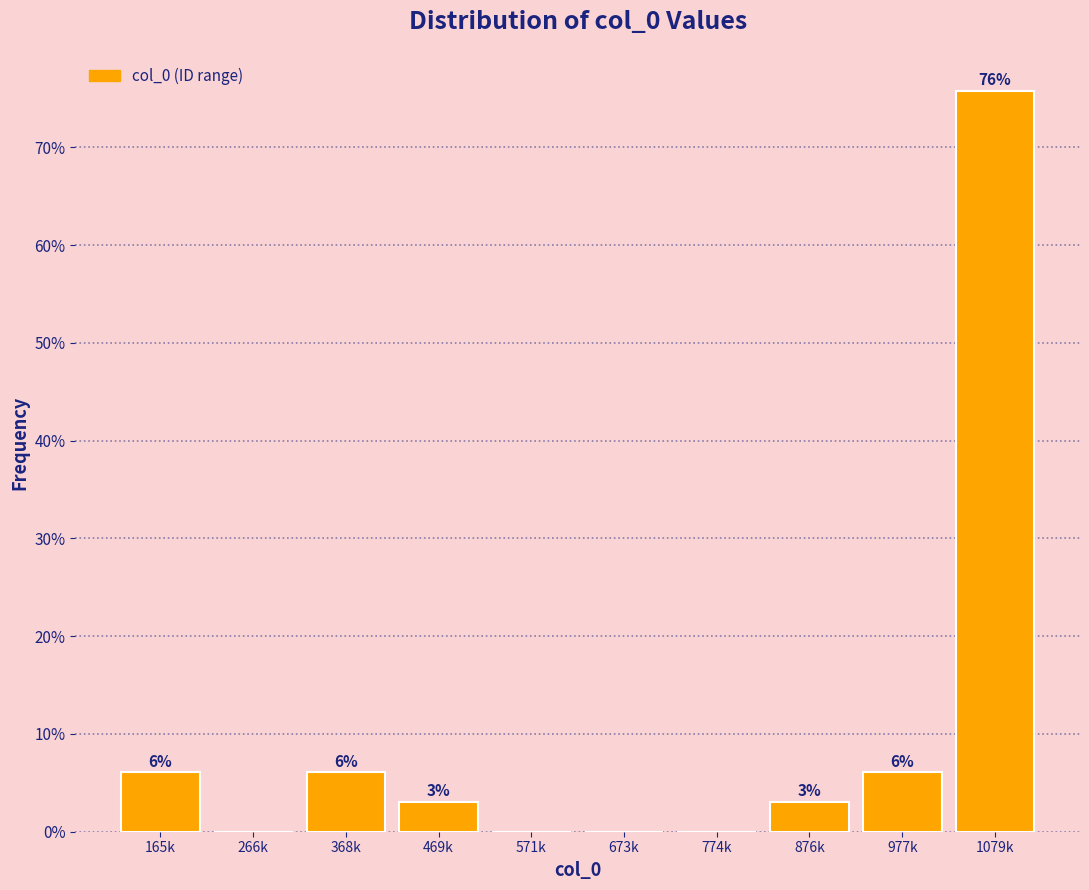

Which has a higher value, 469k or 571k?

469k